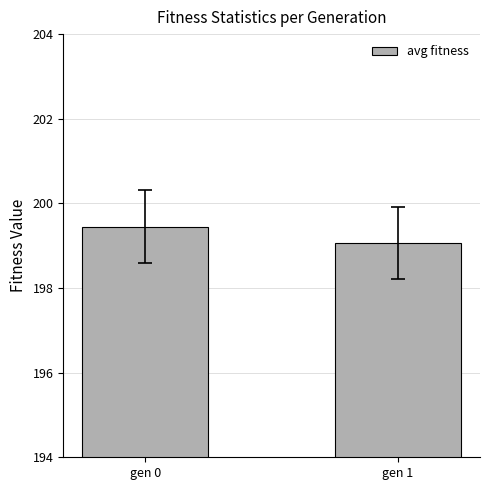

What is the greatest value displayed?

199.4